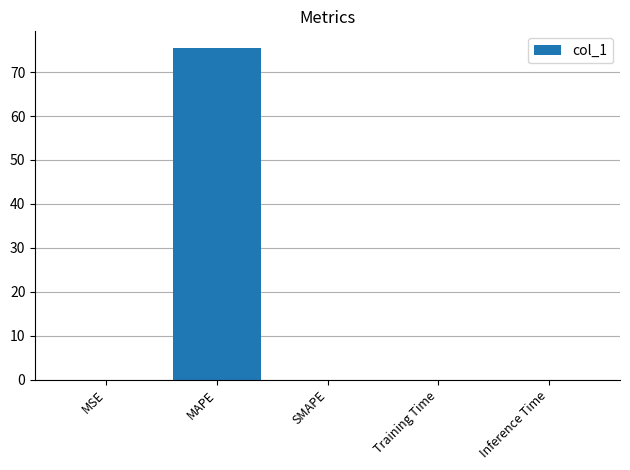

Are the bars horizontal?

No